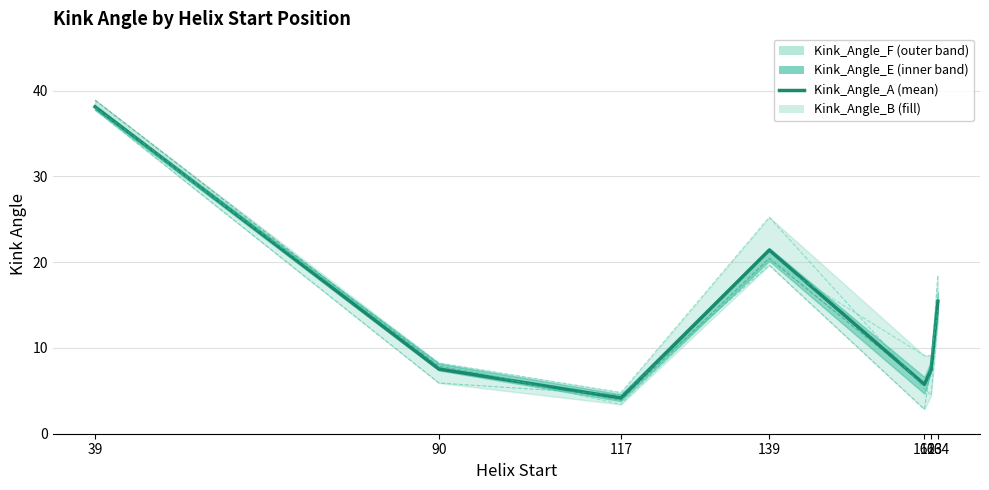

What is the difference between the maximum and minimum values?

33.9